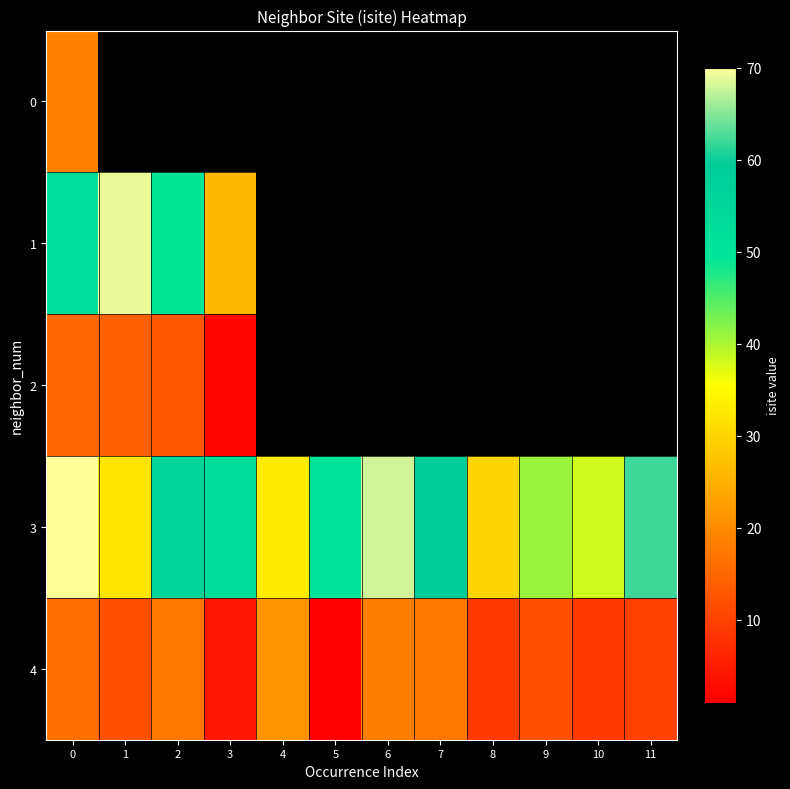

Between 4 and 6, which series saw the biggest shift?

3